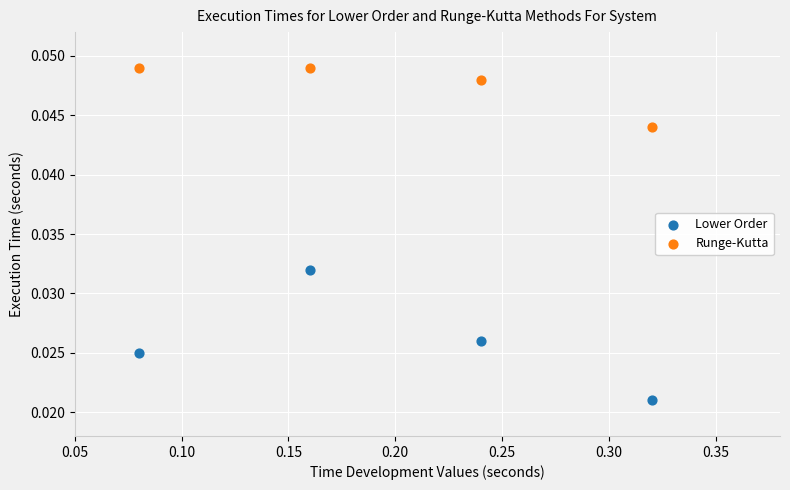

Which series has the widest spread of Y values?

Lower Order